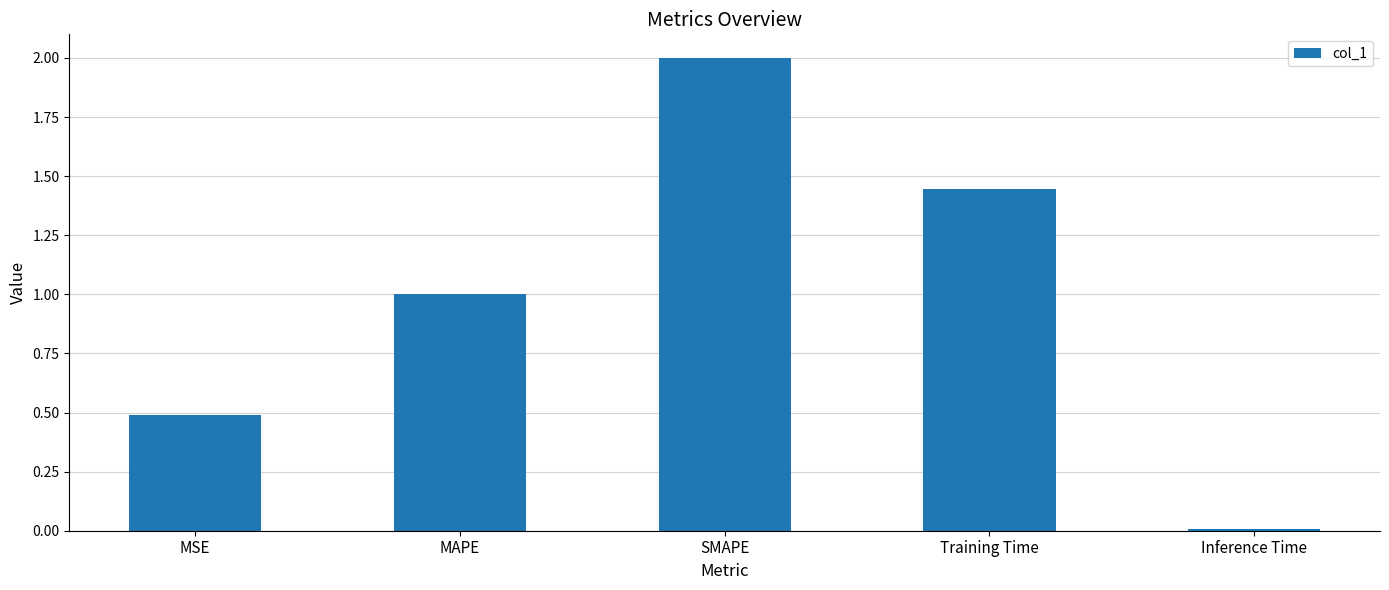

What is the sum of all values?

4.9